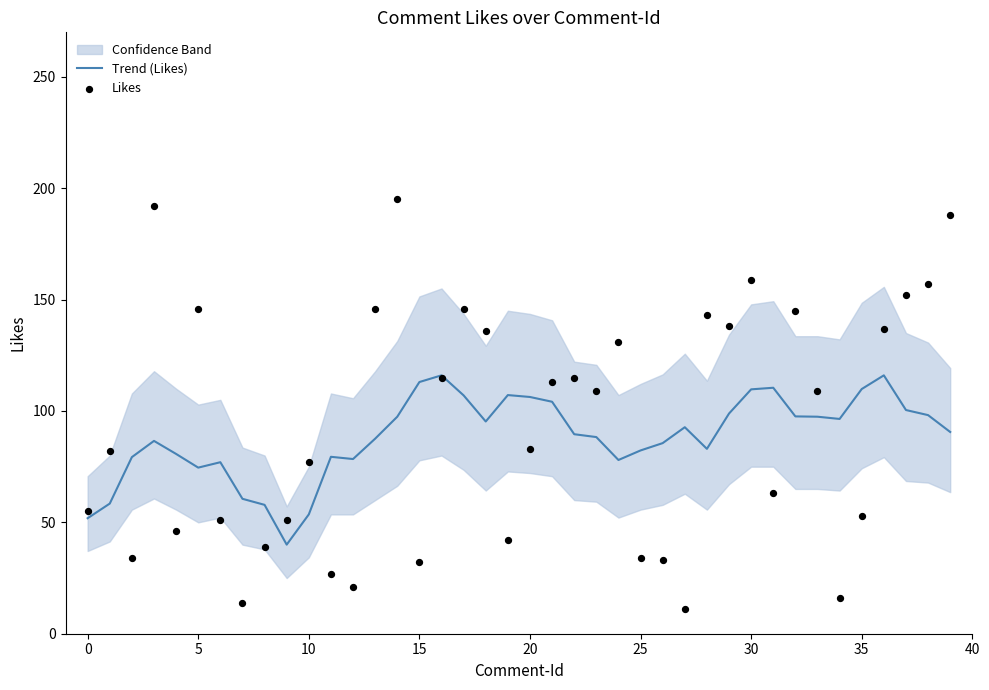

At how many categories does at least one series exceed 130?

15